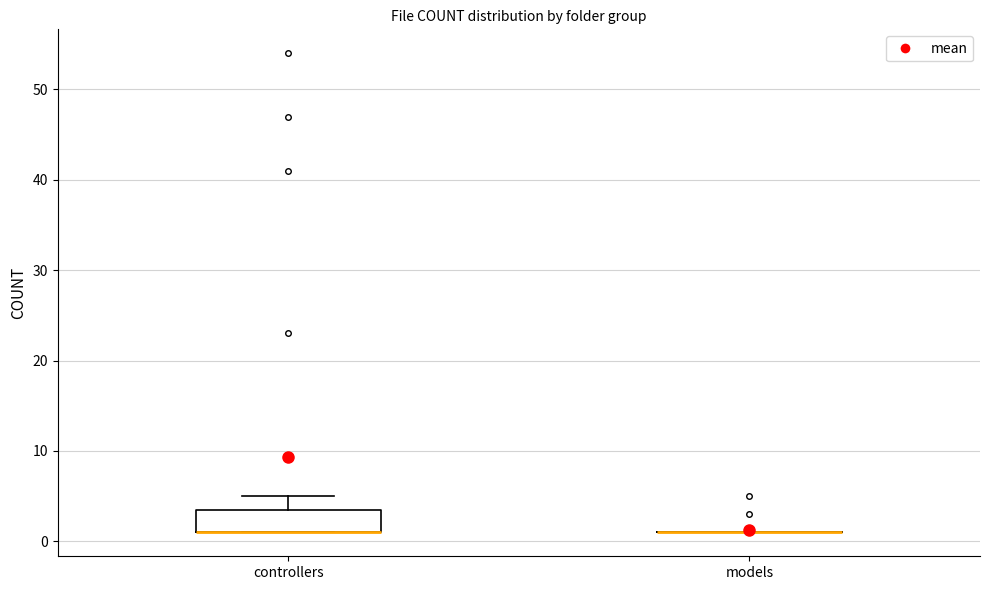

Reading left to right, read every box against the y-axis: the position of its median line, the range the box covers, and the ends of its whiskers. The values are not printed on the chart, so give them approximately, as read against the axis.

controllers: median 1 (drawn on the box's lower edge), box 1 to 4, whiskers 1 to 5
models: box collapsed to a line at 1, whiskers 1 to 1